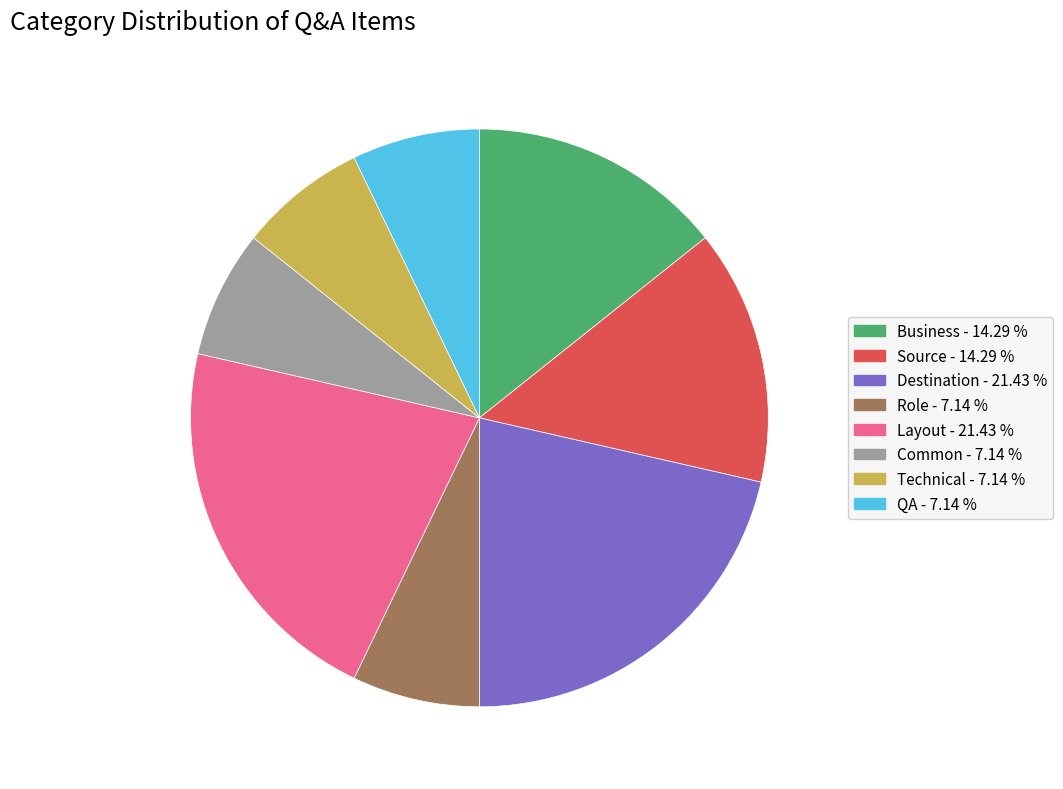

Does Common account for over 50% of the chart?

No